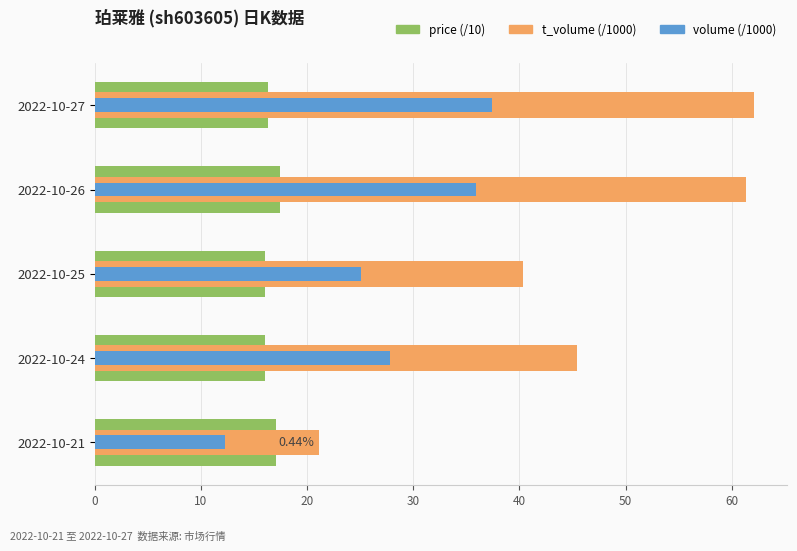

What are all the series names shown in the legend?

price (/10), t_volume (/1000), volume (/1000)